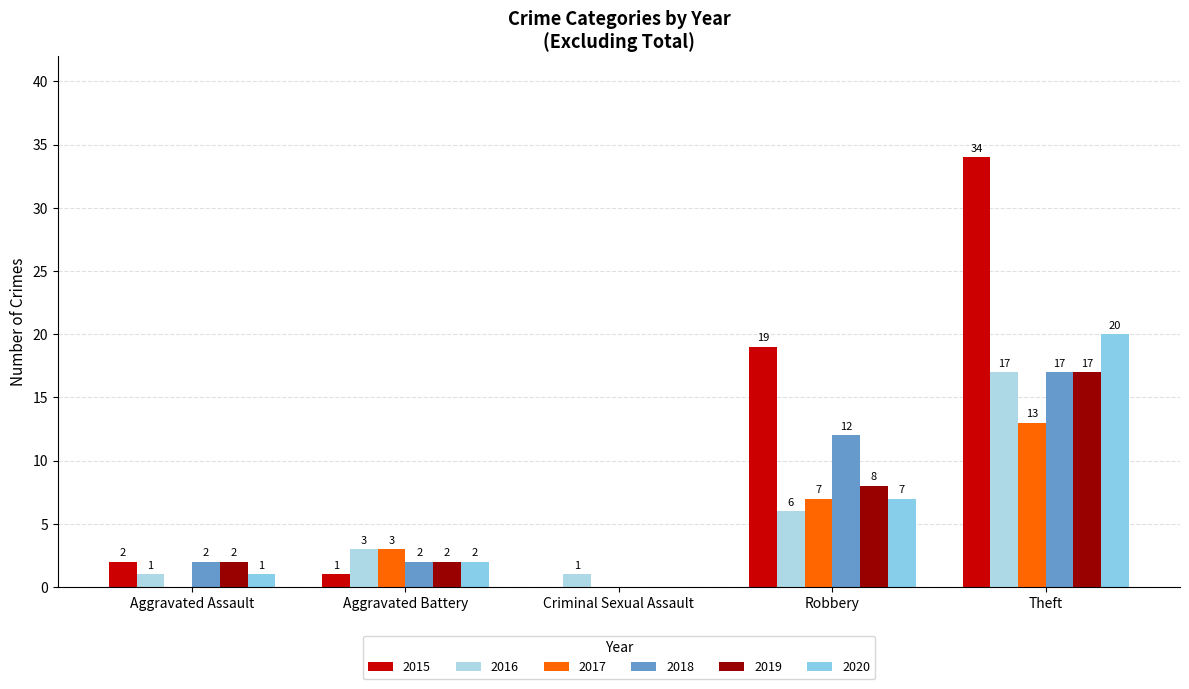

Where does the 2016 series first go above 3?

Robbery